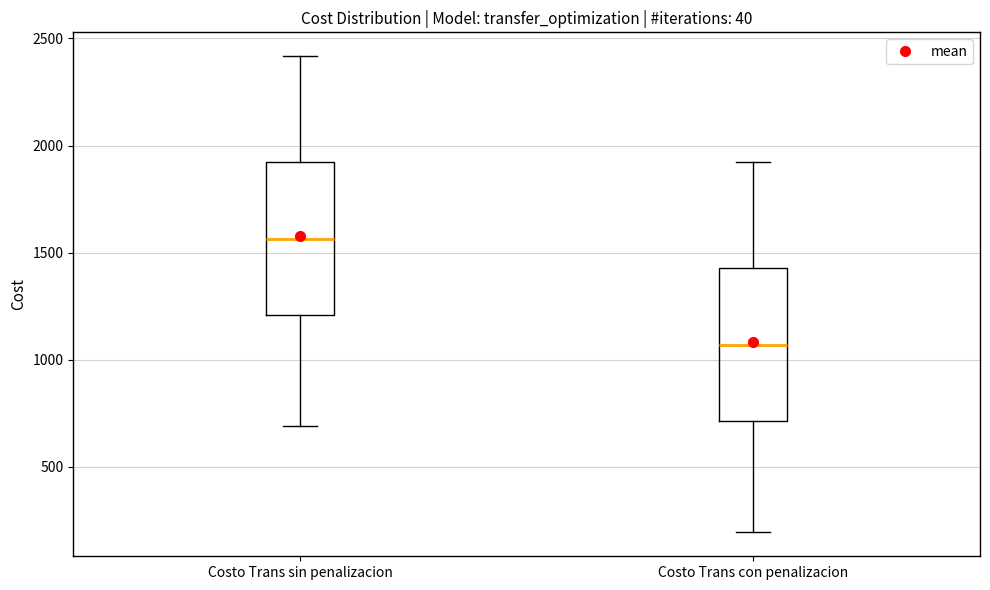

Reading left to right, read every box against the y-axis: the position of its median line, the range the box covers, and the ends of its whiskers. The values are not printed on the chart, so give them approximately, as read against the axis.

Costo Trans sin penalizacion: median 1550, box 1200 to 1900, whiskers 700 to 2400
Costo Trans con penalizacion: median 1050, box 700 to 1450, whiskers 200 to 1900